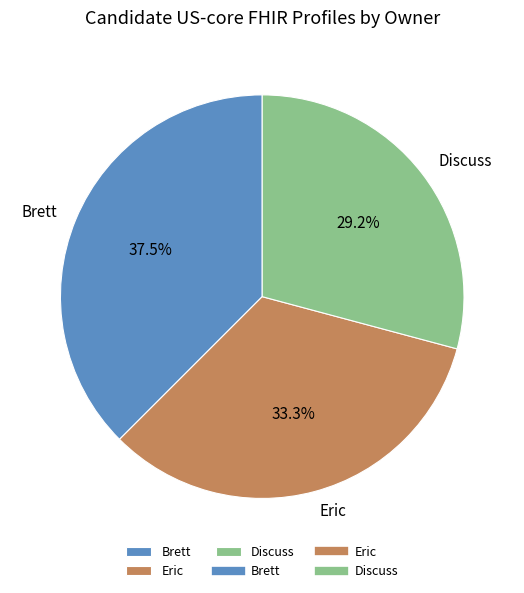

Is there a majority slice in this chart?

No